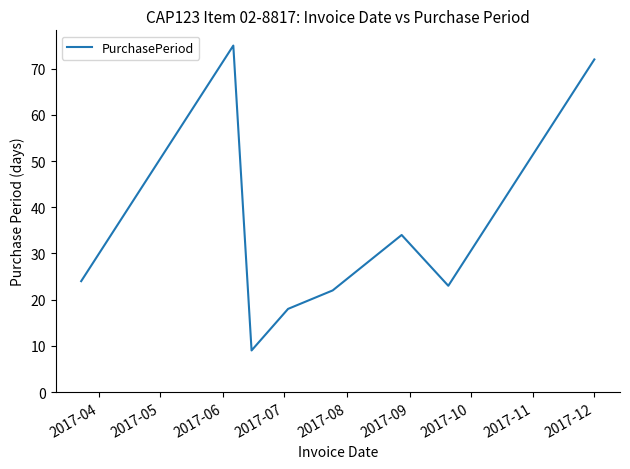

What is the minimum value shown in the chart?

9